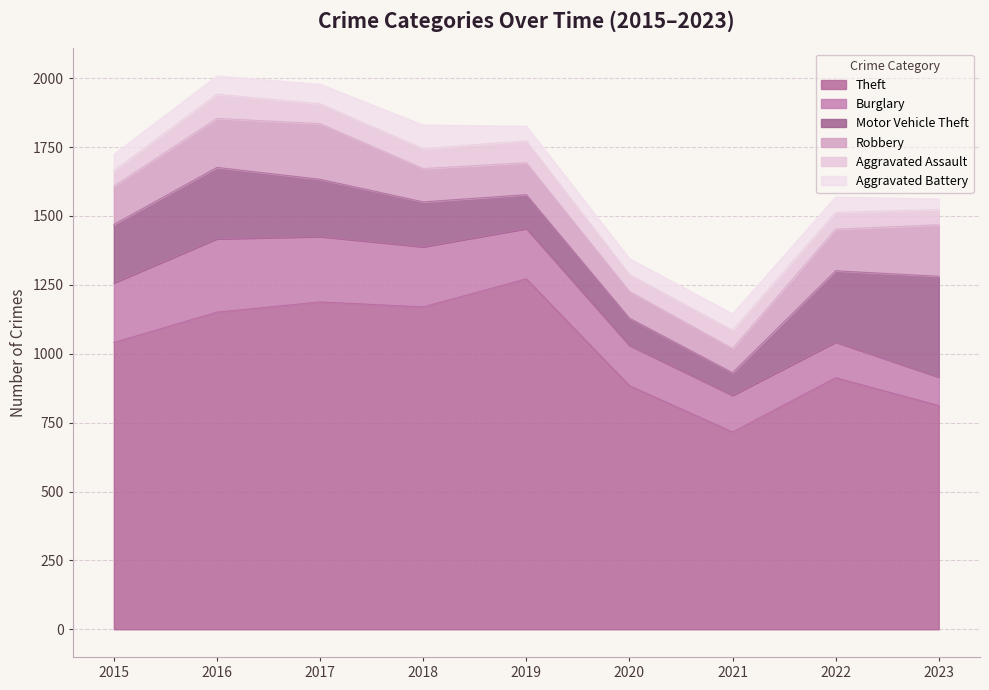

Where is the first local maximum for Robbery?

2017